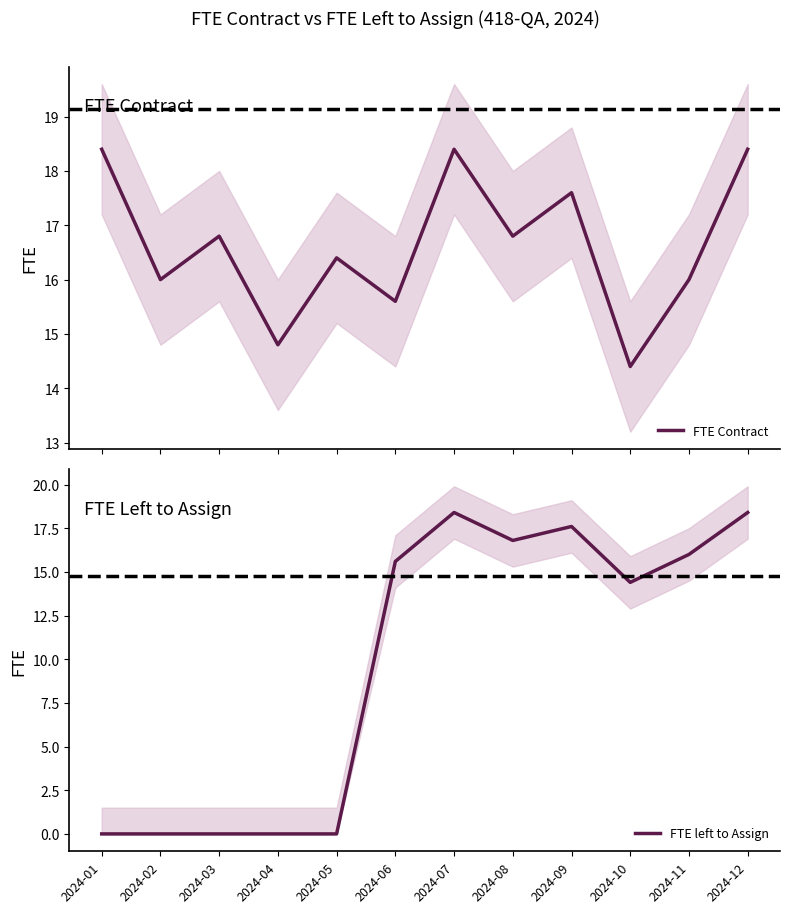

At how many categories does at least one series exceed 13?

12